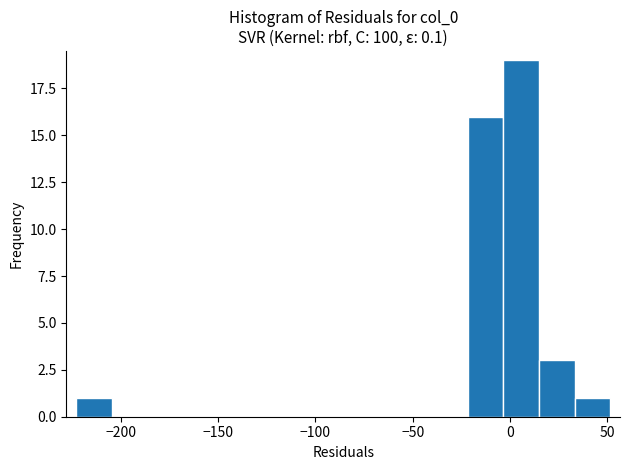

Read against the x-axis, roughly where is the centre of the tallest bar?

5